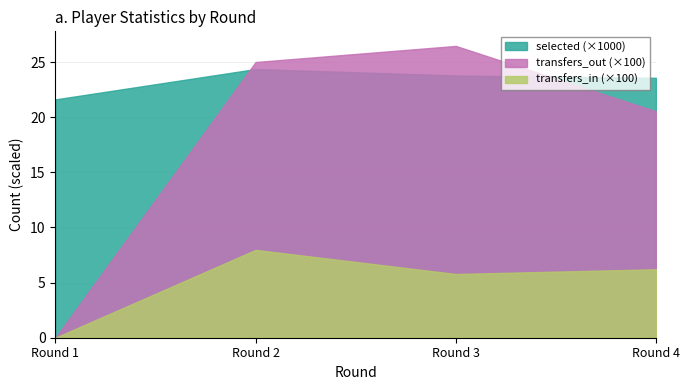

True or false: transfers_in and transfers_out cross at least once.

False